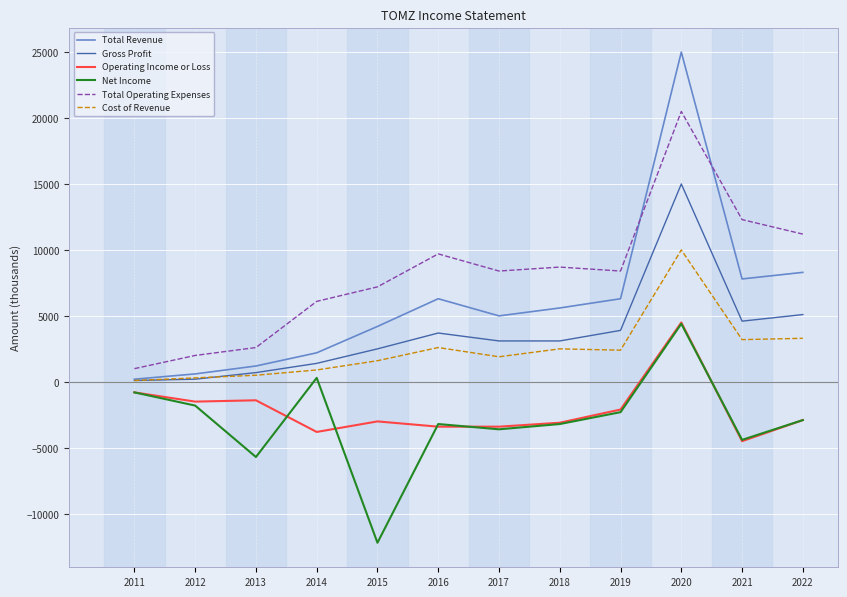

What are all the series names shown in the legend?

Total Revenue, Gross Profit, Operating Income or Loss, Net Income, Total Operating Expenses, Cost of Revenue